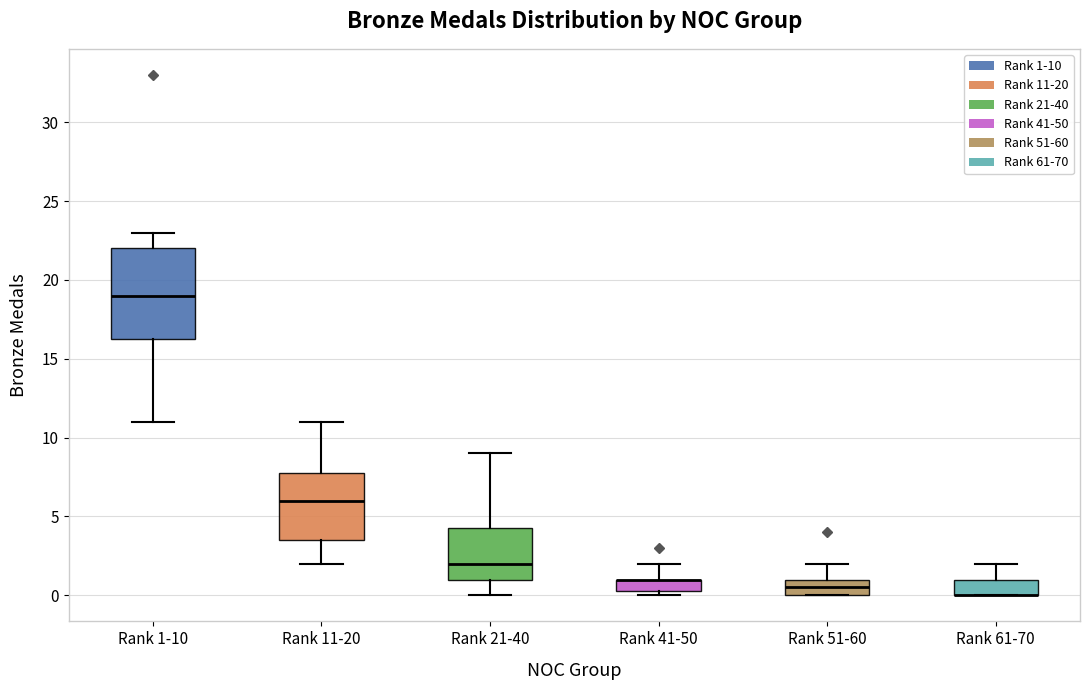

Reading left to right, transcribe this box plot: for each box, give where its median line is, the range the box spans, and where its two whiskers end, as read against the y-axis. The values are not printed on the chart, so give them approximately, as read against the axis.

Rank 1-10: median 19.0, box 16.5 to 22.0, whiskers 11.0 to 23.0
Rank 11-20: median 6.0, box 3.5 to 8.0, whiskers 2.0 to 11.0
Rank 21-40: median 2.0, box 1.0 to 4.5, whiskers 0.0 to 9.0
Rank 41-50: median 1.0 (drawn on the box's upper edge), box 0.5 to 1.0, whiskers 0.0 to 2.0
Rank 51-60: median 0.5, box 0.0 to 1.0, whiskers 0.0 to 2.0
Rank 61-70: median 0.0 (drawn on the box's lower edge), box 0.0 to 1.0, whiskers 0.0 to 2.0